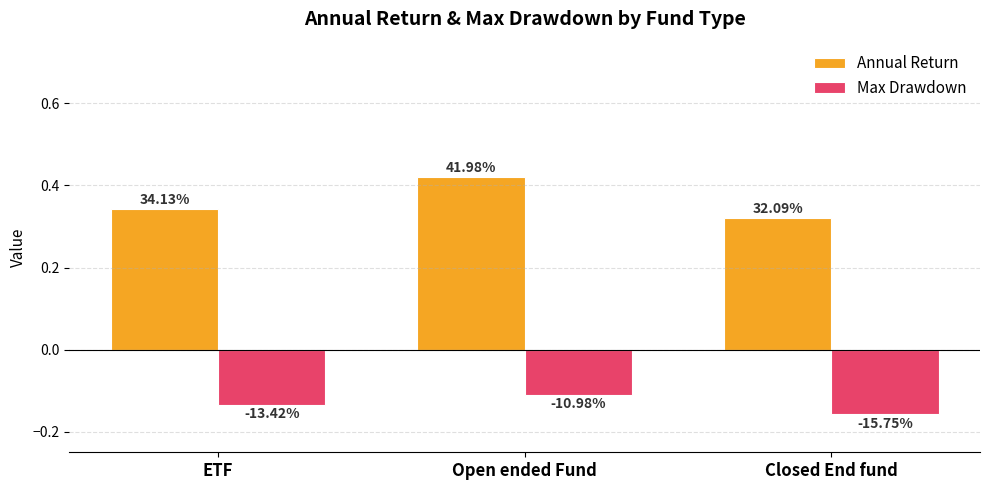

Does the chart contain any negative values?

Yes